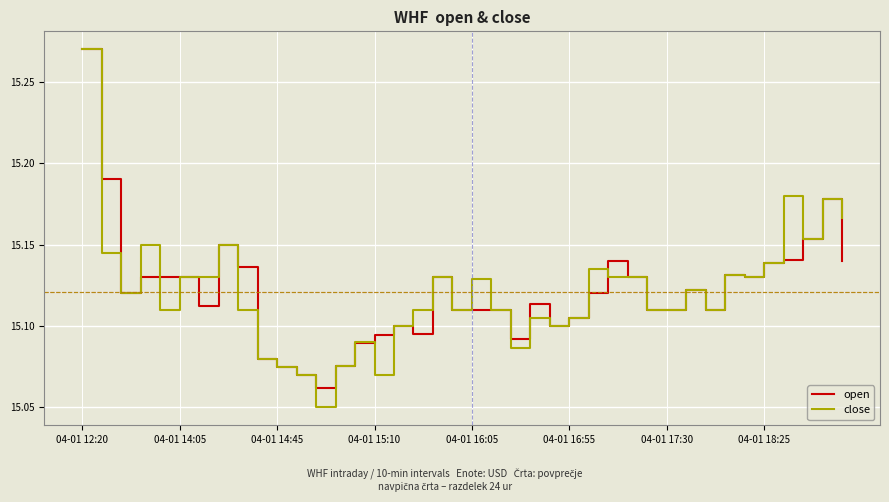

Which series has the largest range (max minus min)?

close